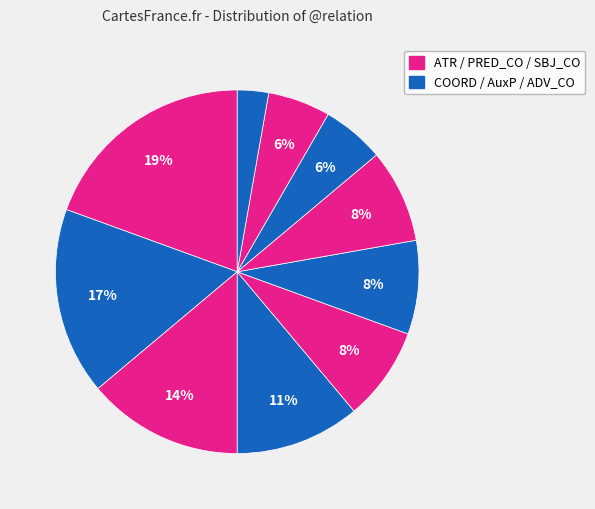

Does any single category account for the majority?

No